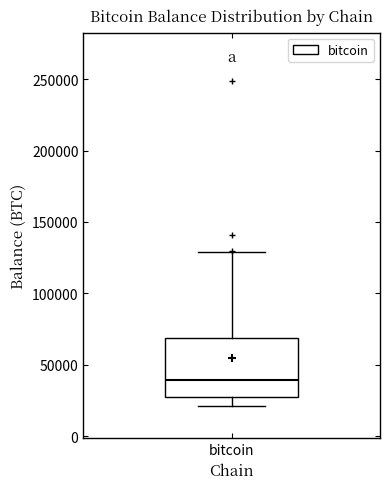

Transcribe this box plot: give where the median line is, the range the box spans, and where the two whiskers end, as read against the y-axis. The values are not printed on the chart, so give them approximately, as read against the axis.

median 40000, box 30000 to 70000, whiskers 20000 to 130000